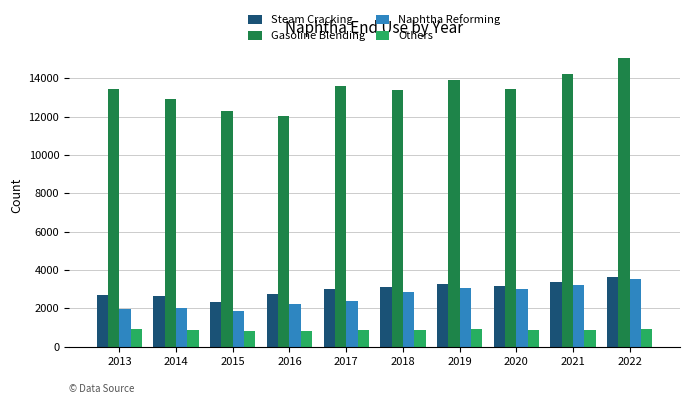

What is the maximum value shown in the chart?

15053.7